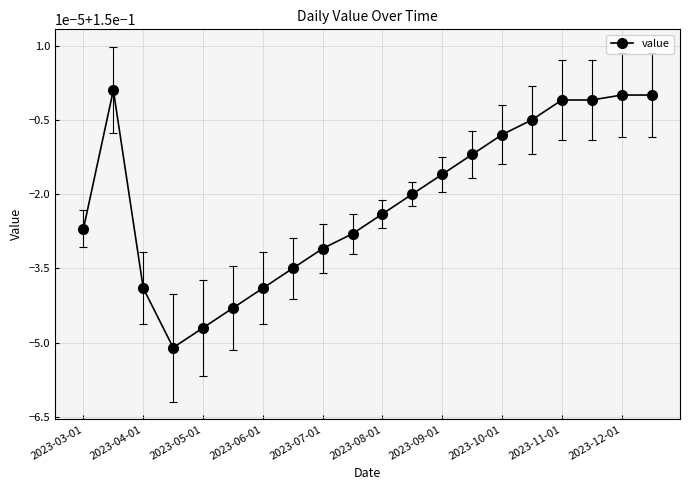

Is this an area chart (filled region under the line)?

No